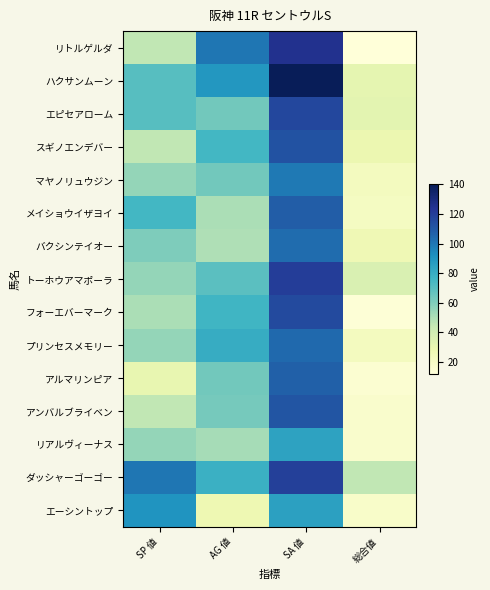

At how many categories does at least one series exceed 34?

4